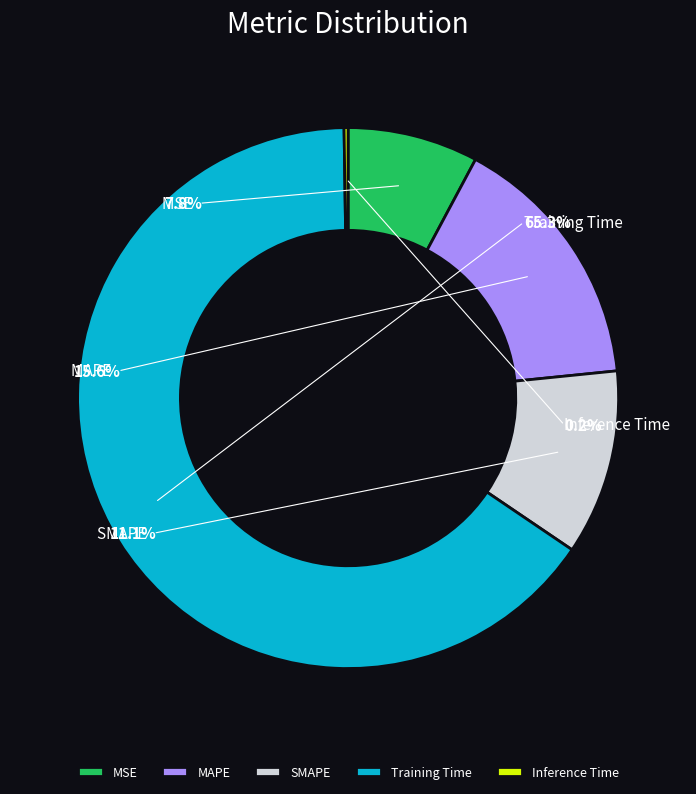

To the nearest percent, what is the difference between the MAPE and MSE slice percentages?

8%